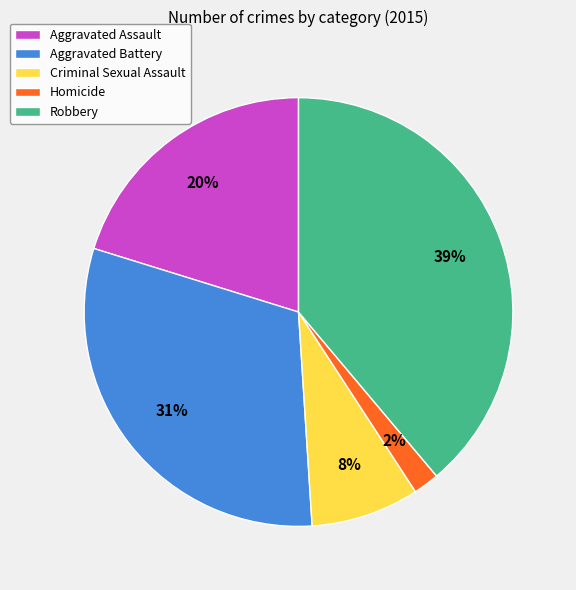

To the nearest percent, what is the difference between the largest and smallest slice percentages?

37%